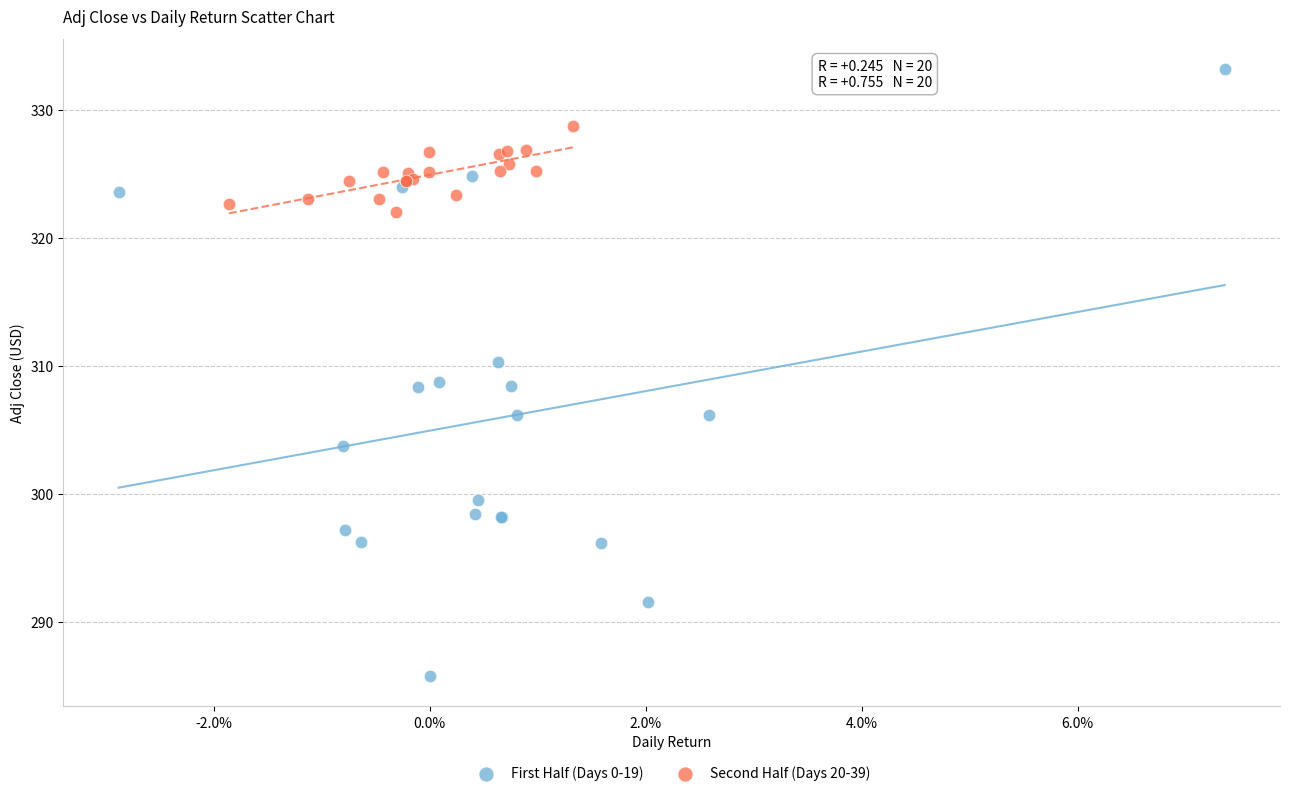

Which series contains the lowest Y value?

First Half (Days 0-19)